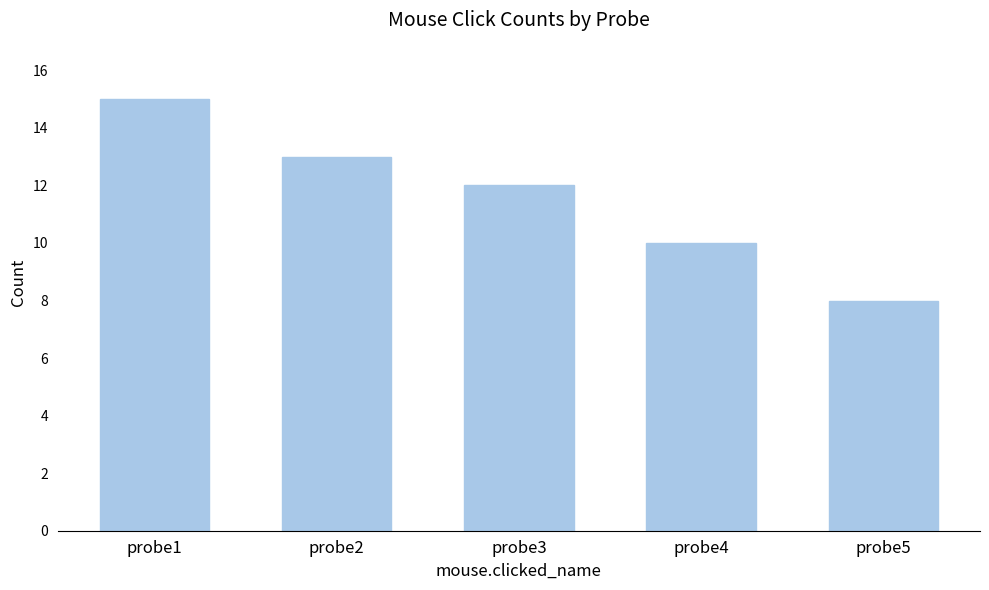

Reading left to right, what are all the values shown in this chart?

15	13	12	10	8